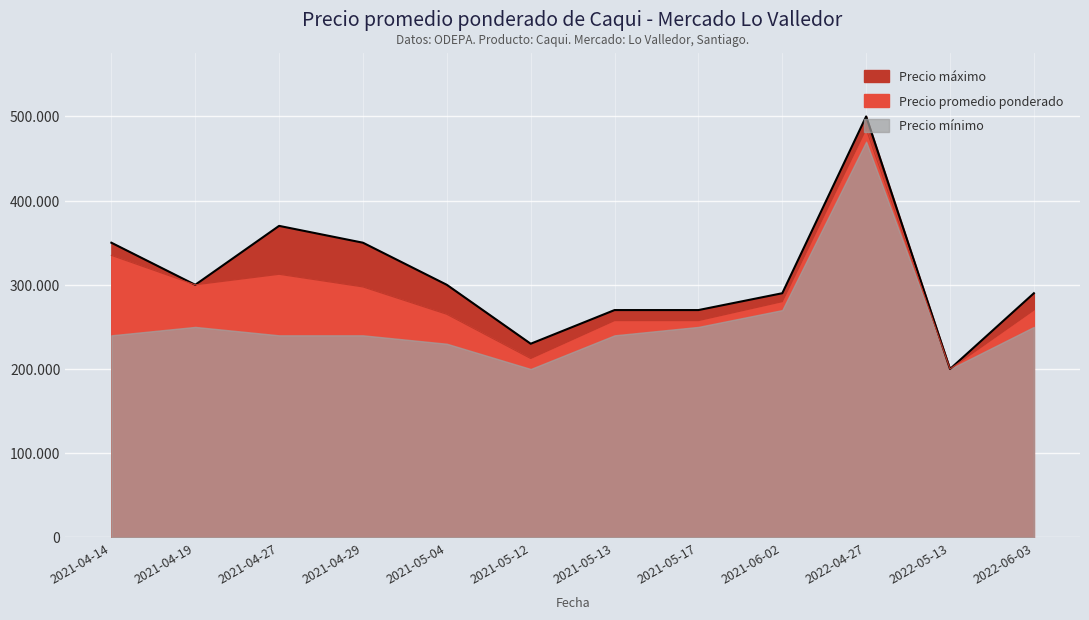

What is the difference between the maximum and minimum values in the Precio promedio ponderado series?

285000